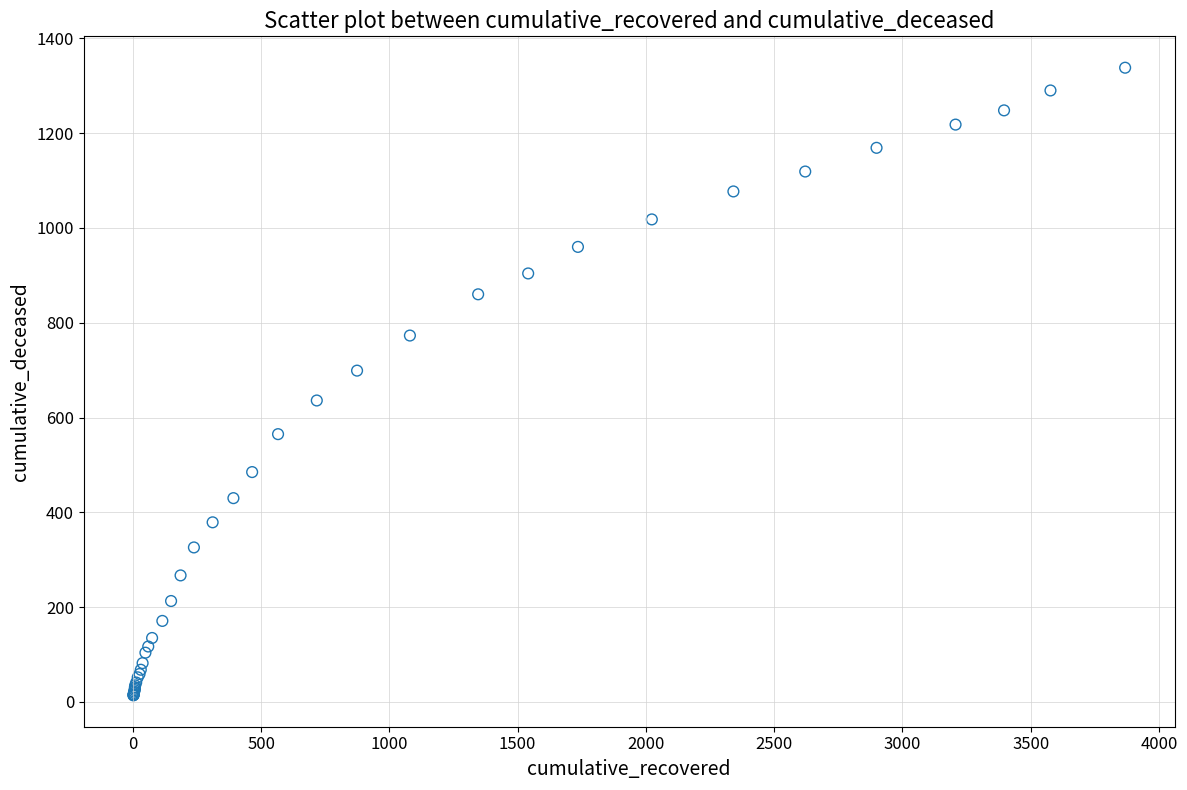

What Y value in the scatter plot is closest to 676?

699